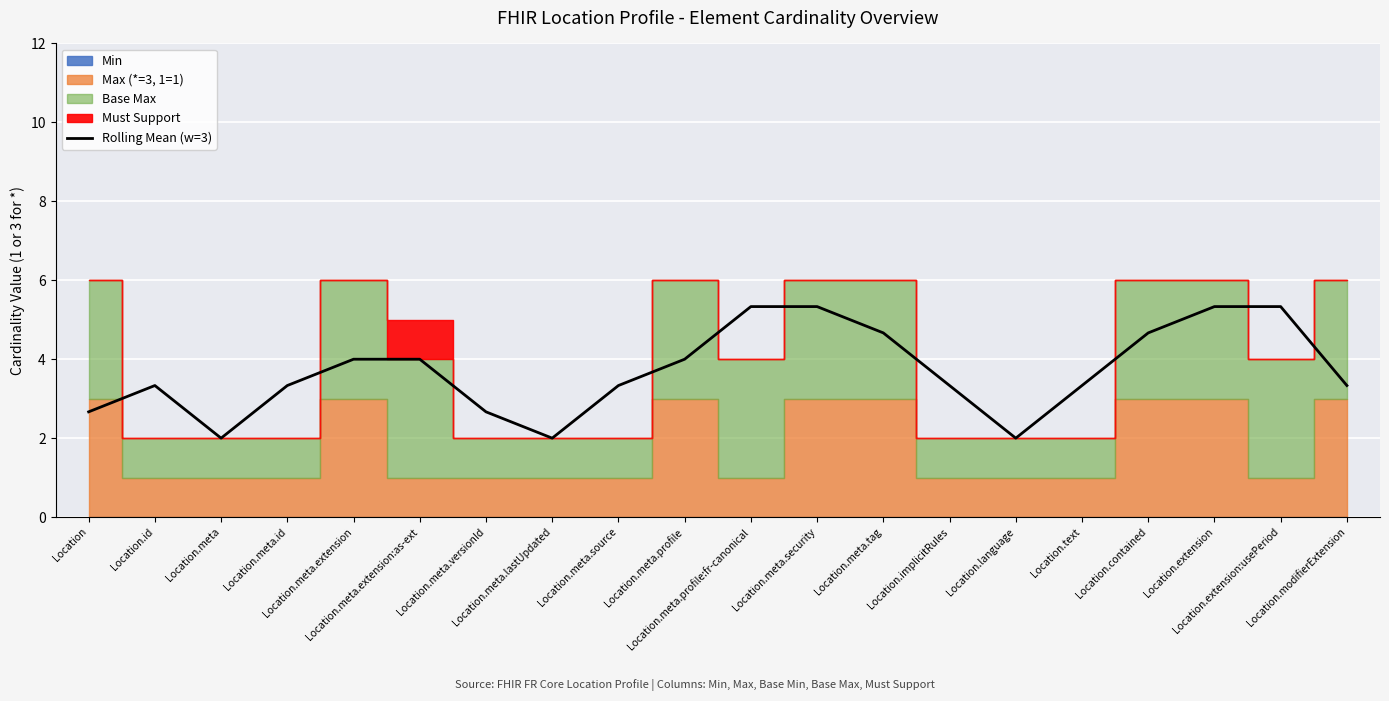

What is the change in value from Location.meta.source to Location.meta.profile?

+0.7